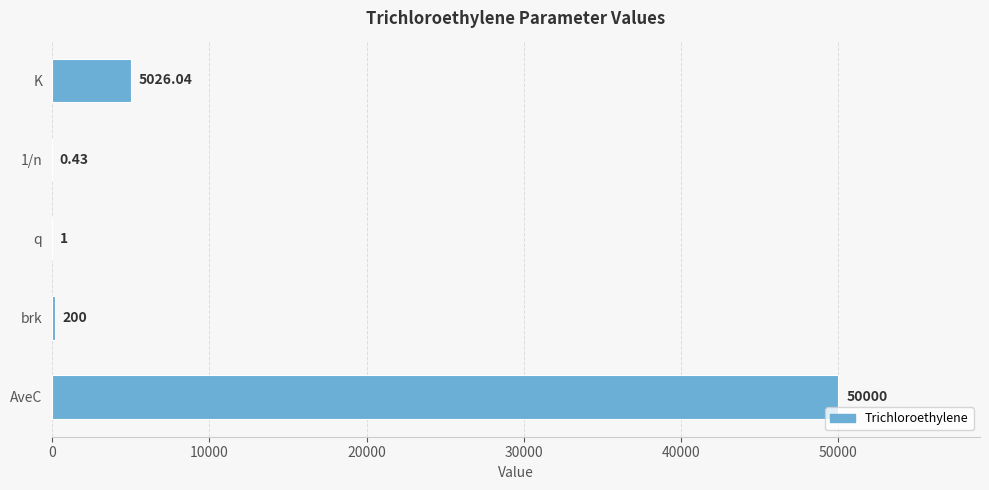

What is the change in value from K to AveC?

+44974.0